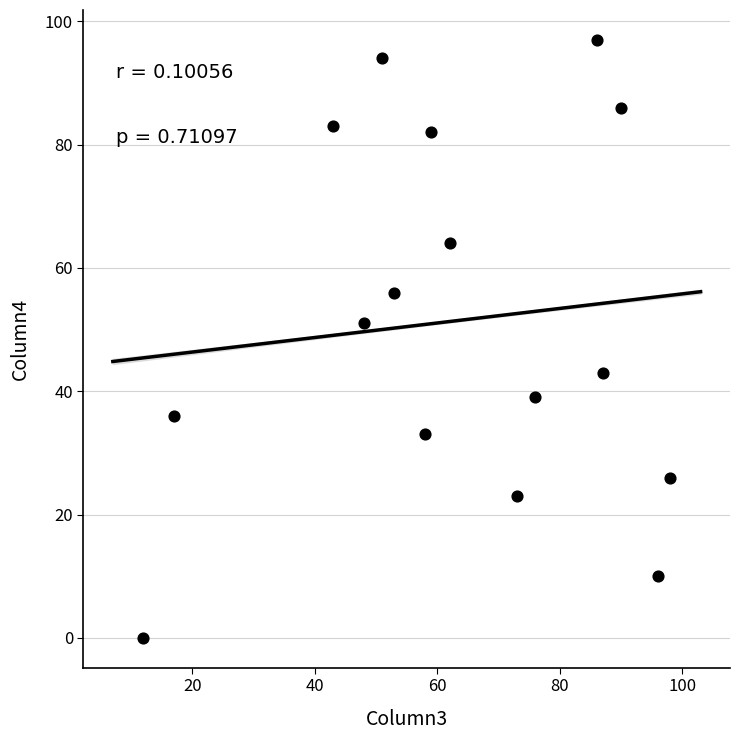

What is the range of Y values (max minus min)?

97